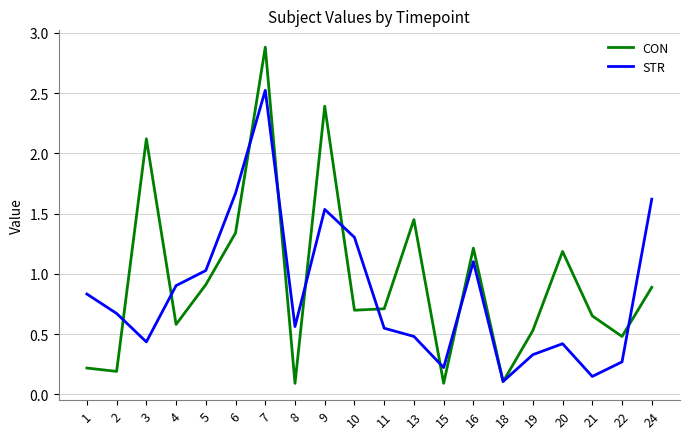

Between 11 and 15, which series saw the biggest shift?

CON